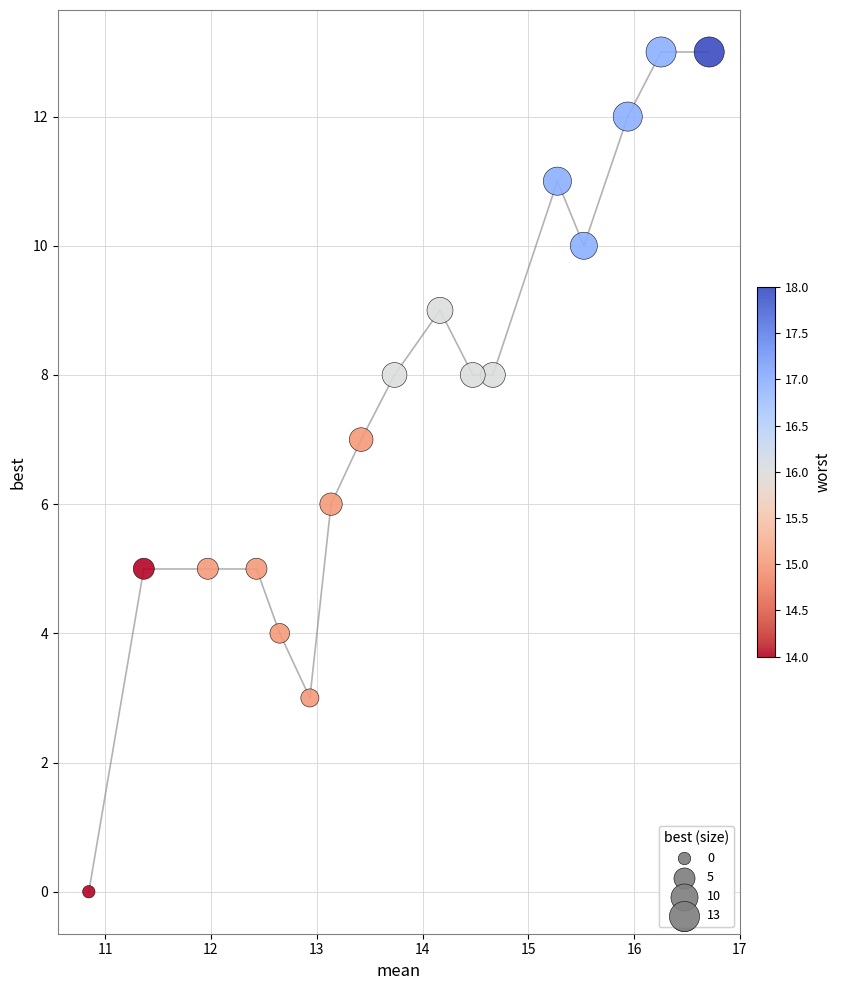

What is the range of Y values (max minus min)?

13